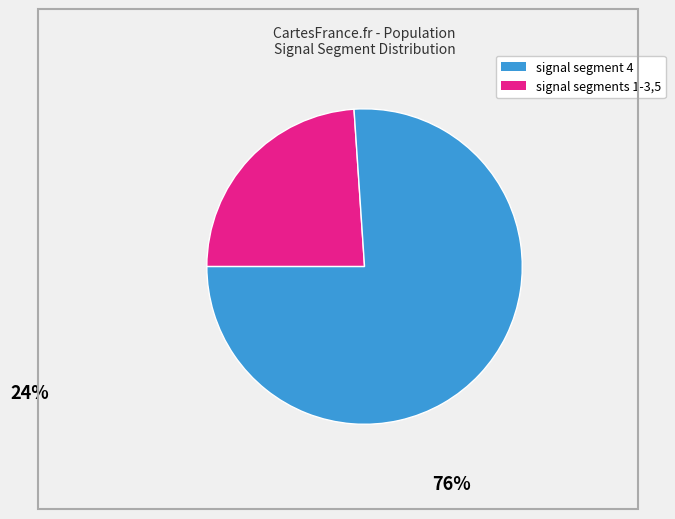

Is there a majority slice in this chart?

Yes